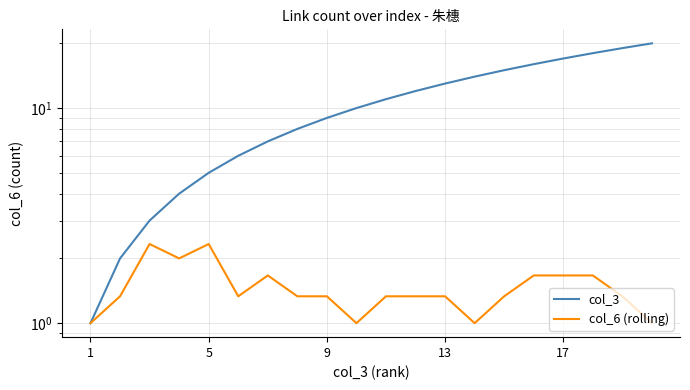

True or false: col_6 (rolling) and col_3 cross at least once.

False